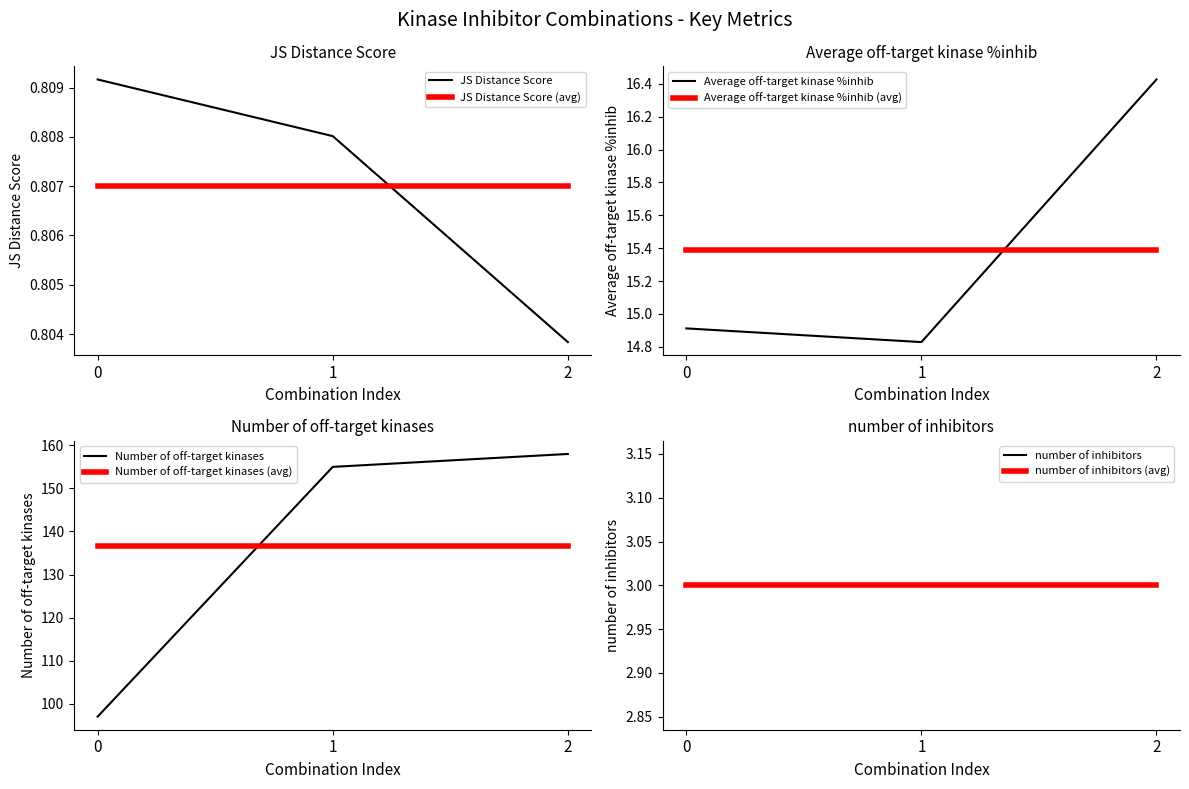

Which category has the lowest value across all series?

2